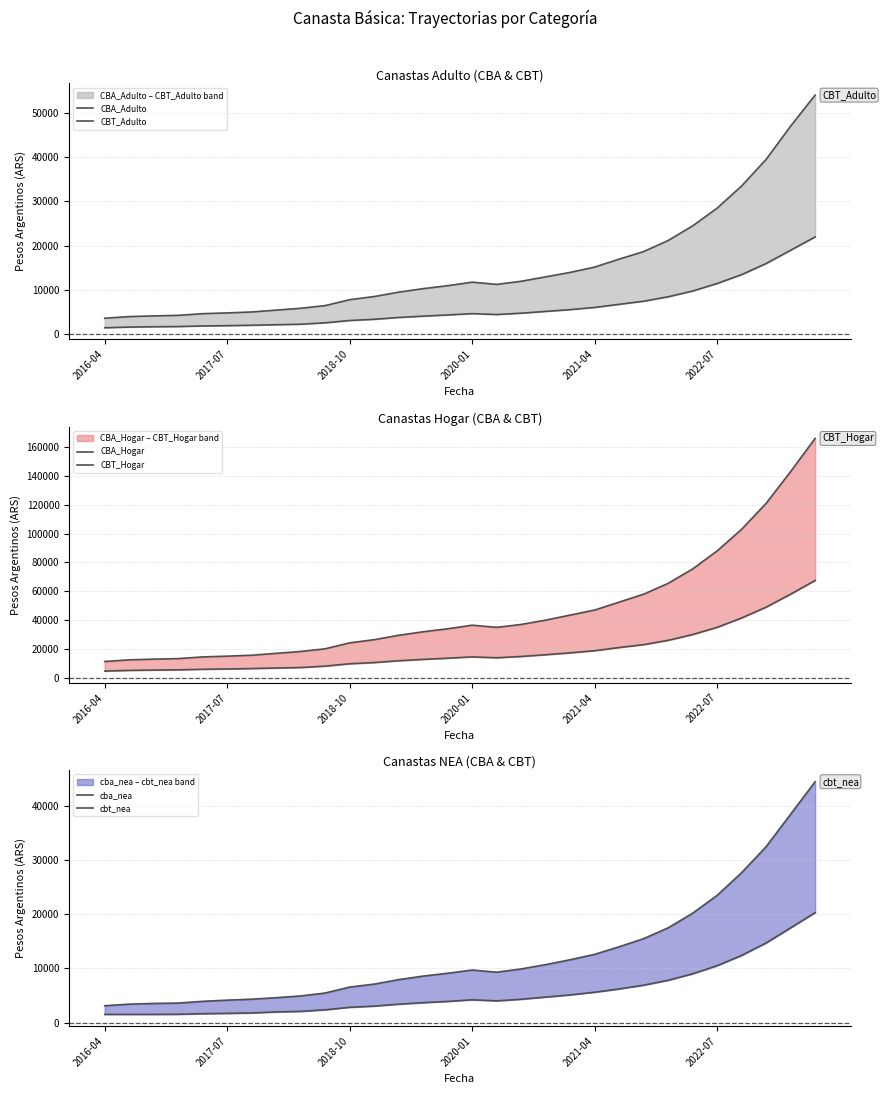

True or false: cbt_nea has a value of 18196.6 at 18.

False